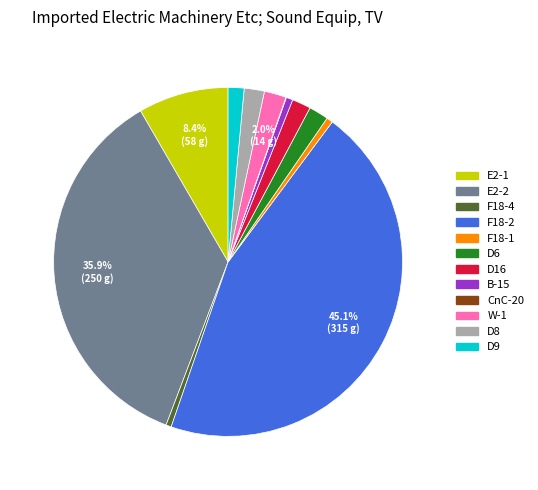

Which slice is the largest?

F18-2